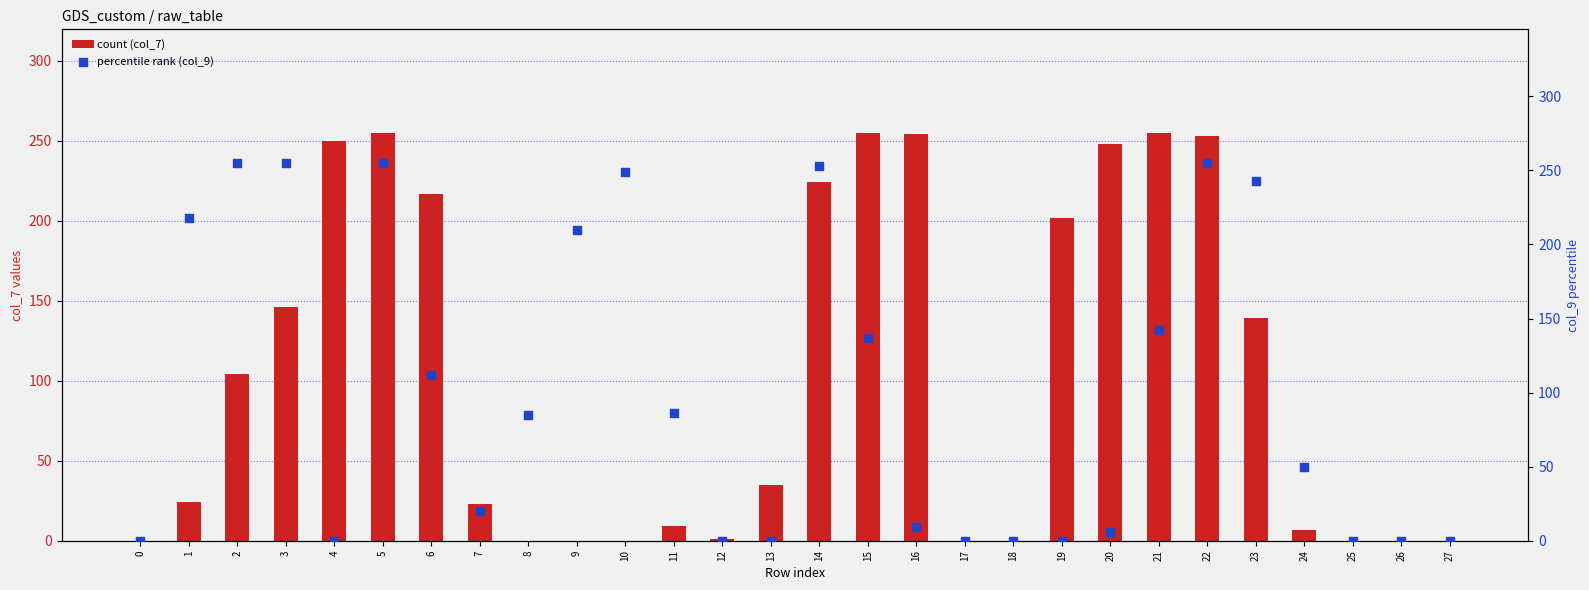

What is the total value across all series at 20?

254